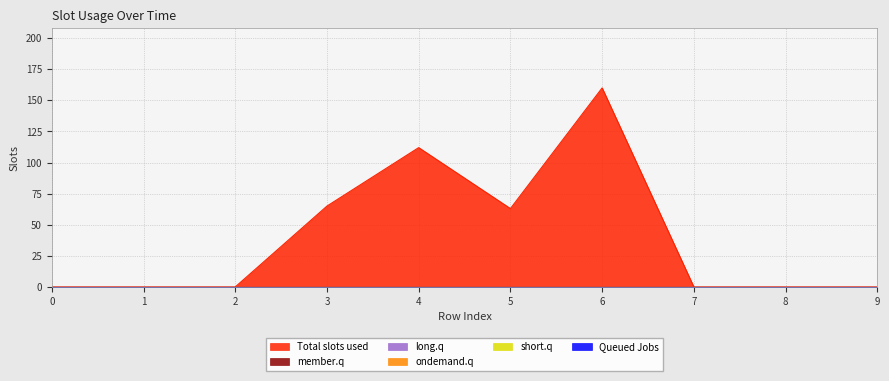

How many interior local peaks does the Total slots used series have?

2